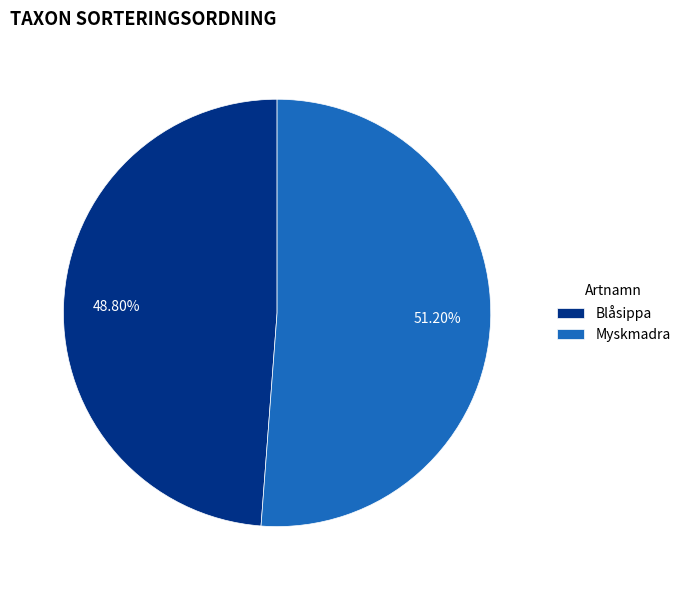

What is the largest slice in the pie chart?

Myskmadra